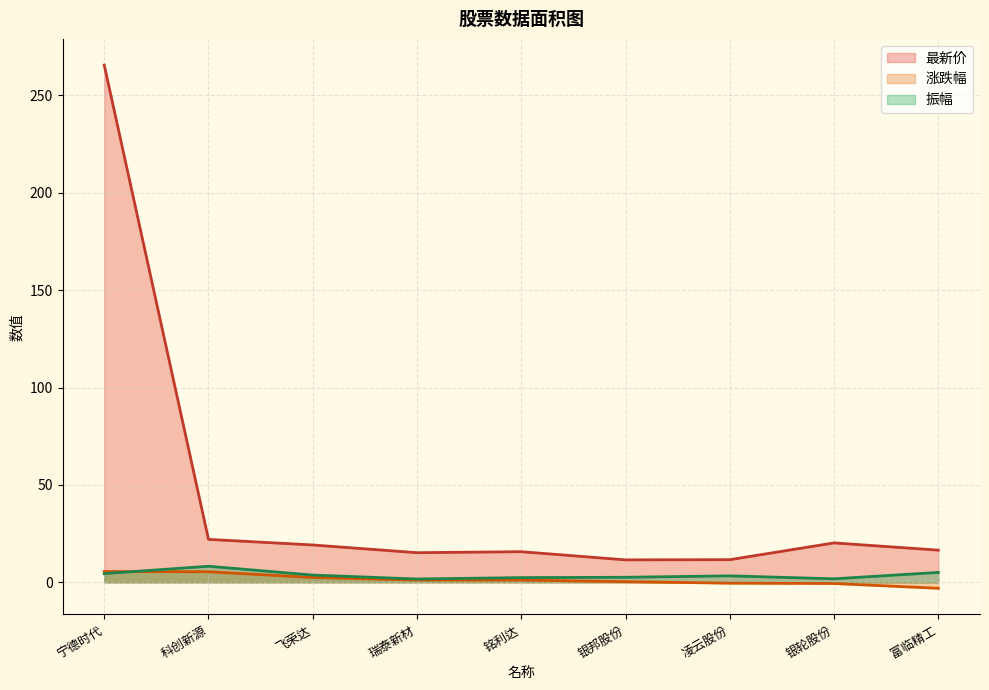

How many lines are shown in the chart?

3